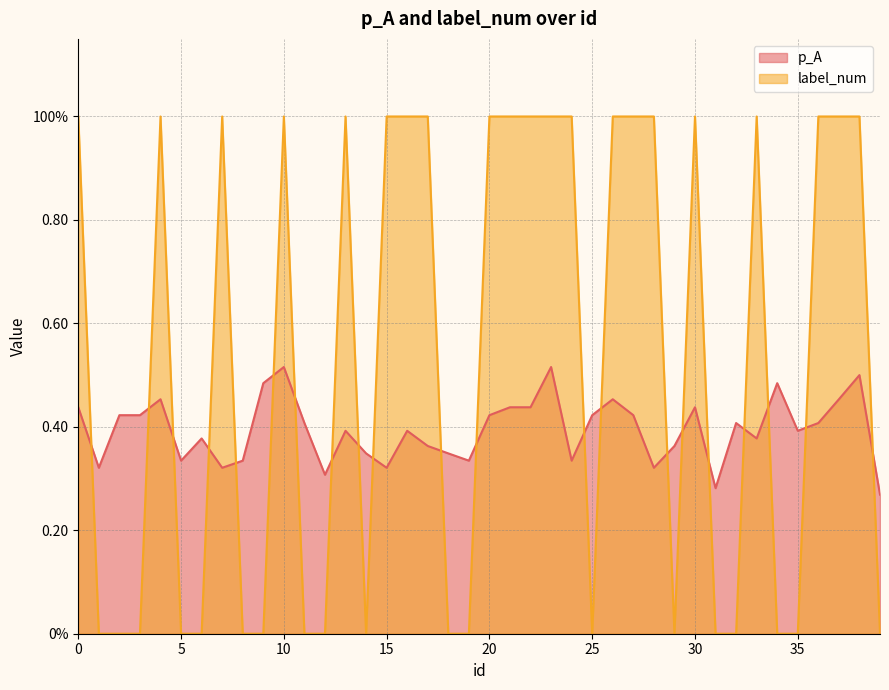

What is the total value across all series at 17?

1.4